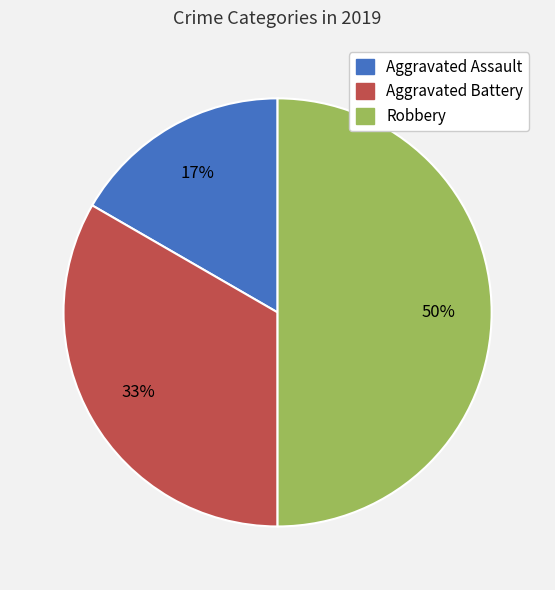

To the nearest percent, what is the combined percentage of Aggravated Assault and Robbery?

67%